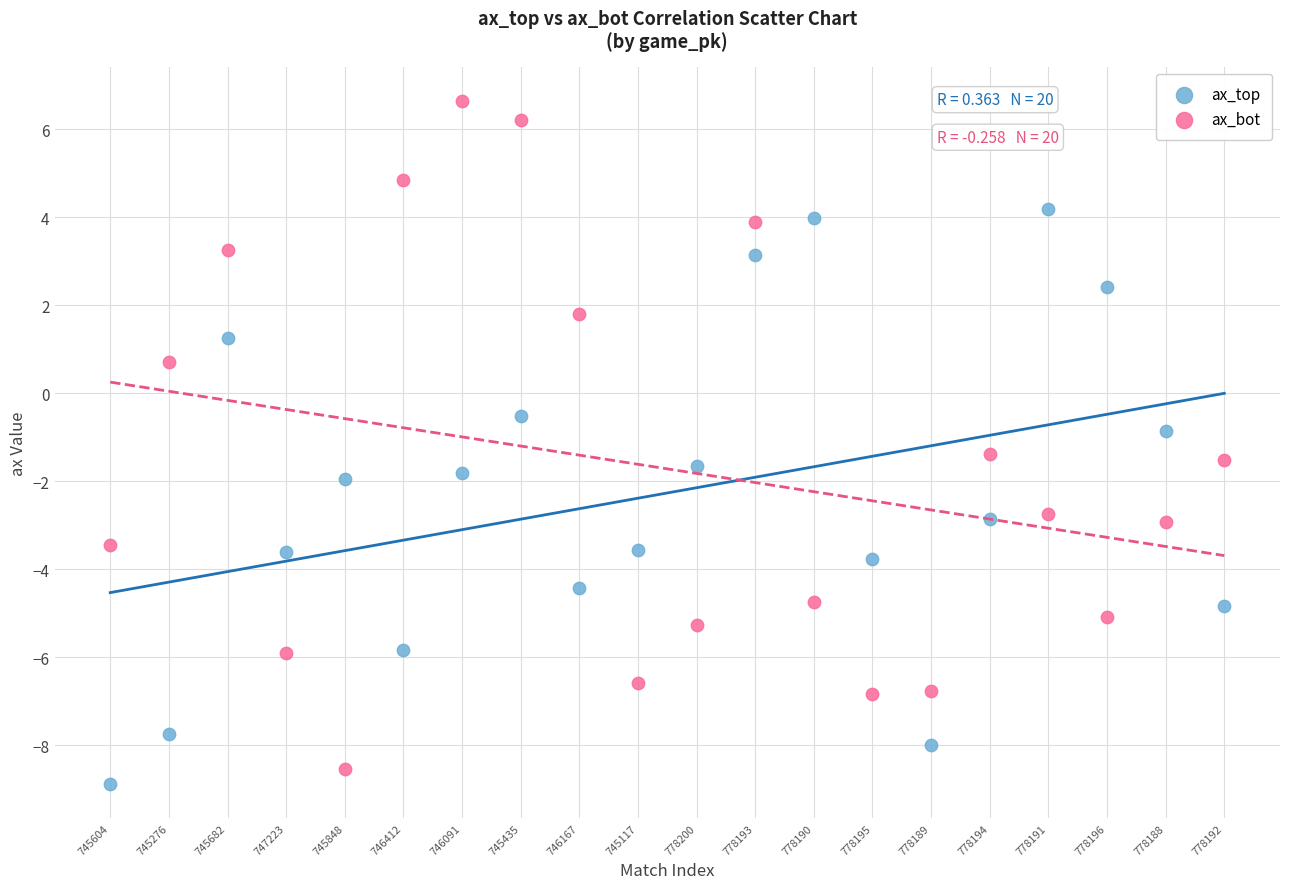

In the ax_bot series, what Y value is closest to 0?

0.7